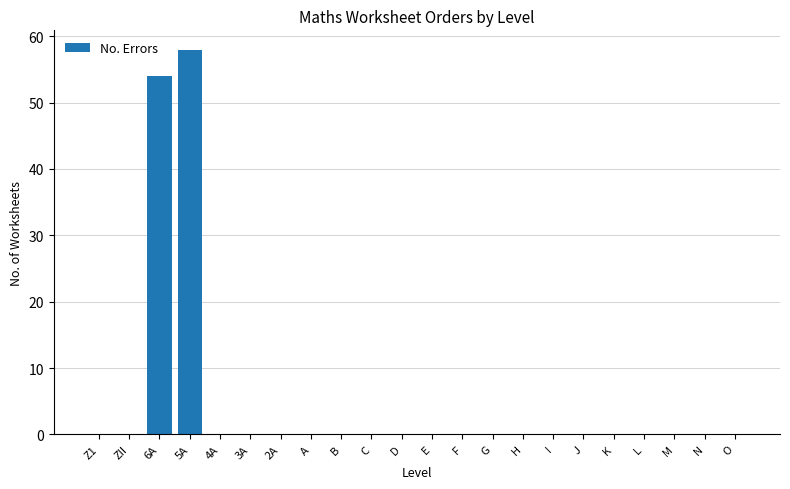

Reading right to left, what are all the values shown in this chart?

O=0	N=0	M=0	L=0	K=0	J=0	I=0	H=0	G=0	F=0	E=0	D=0	C=0	B=0	A=0	2A=0	3A=0	4A=0	5A=58	6A=54	ZII=0	Z1=0